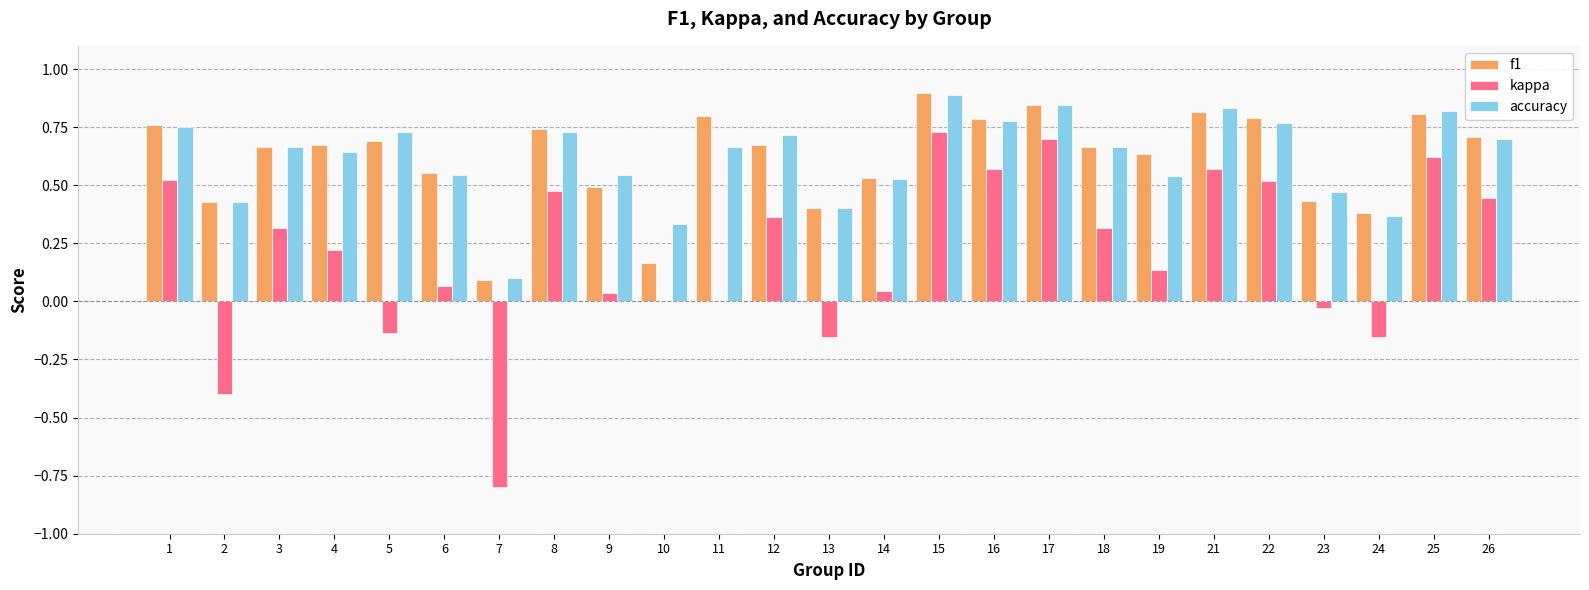

At which category is the sum across all series the highest?

15